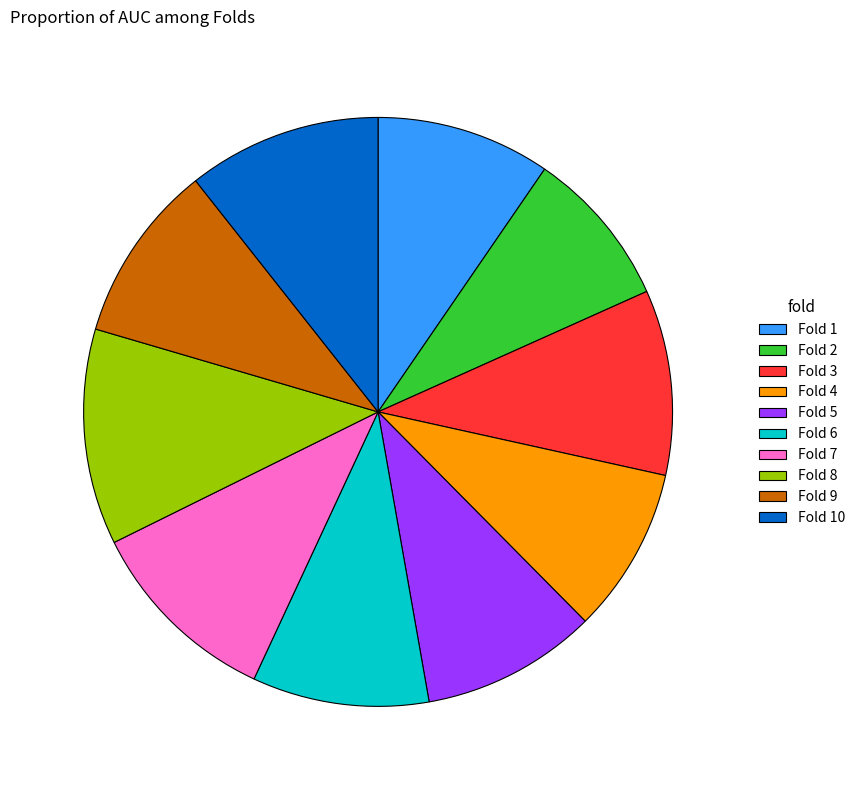

Does Fold 3 represent more than half of the total?

No